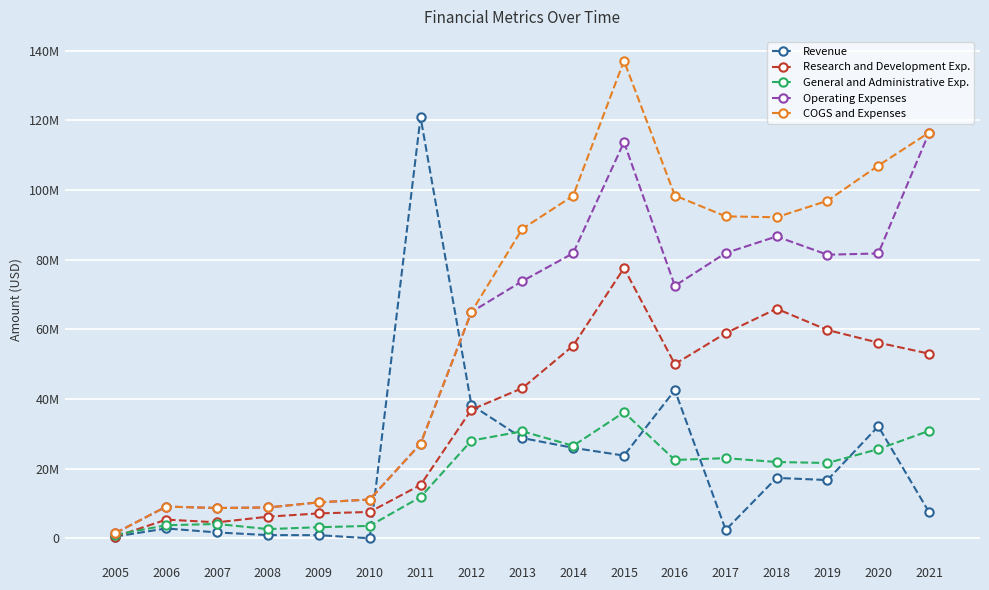

True or false: COGS and Expenses and General and Administrative Exp. intersect in this chart.

False